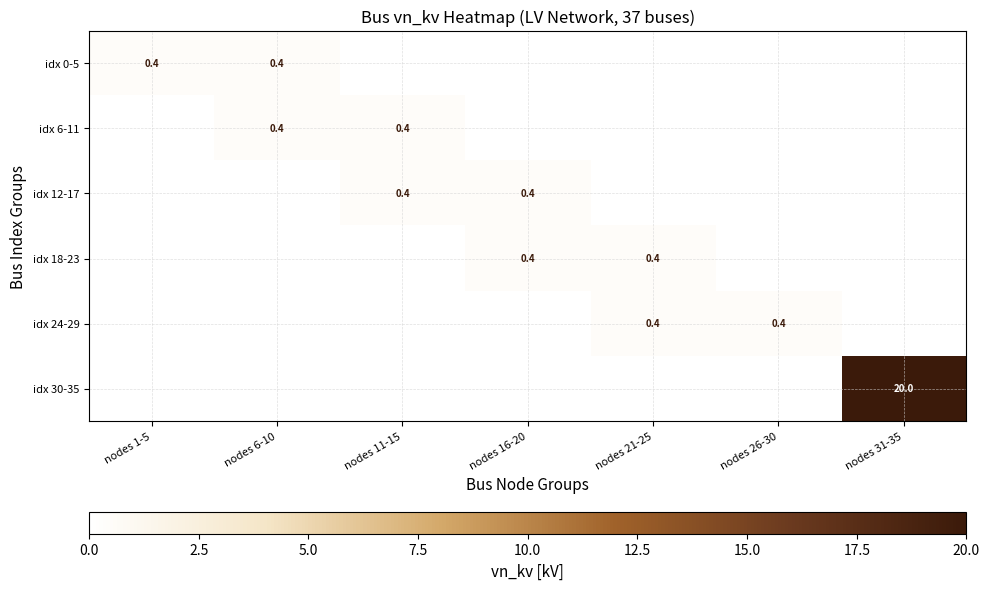

How many categories are shown in the chart?

7